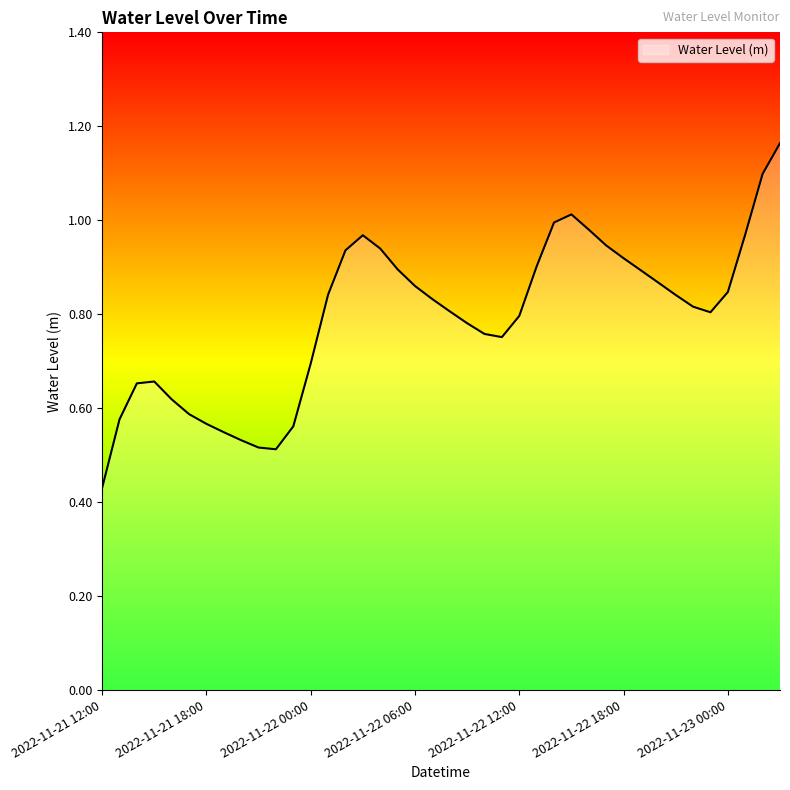

How many points are higher than both their immediate neighbors (excluding endpoints)?

3